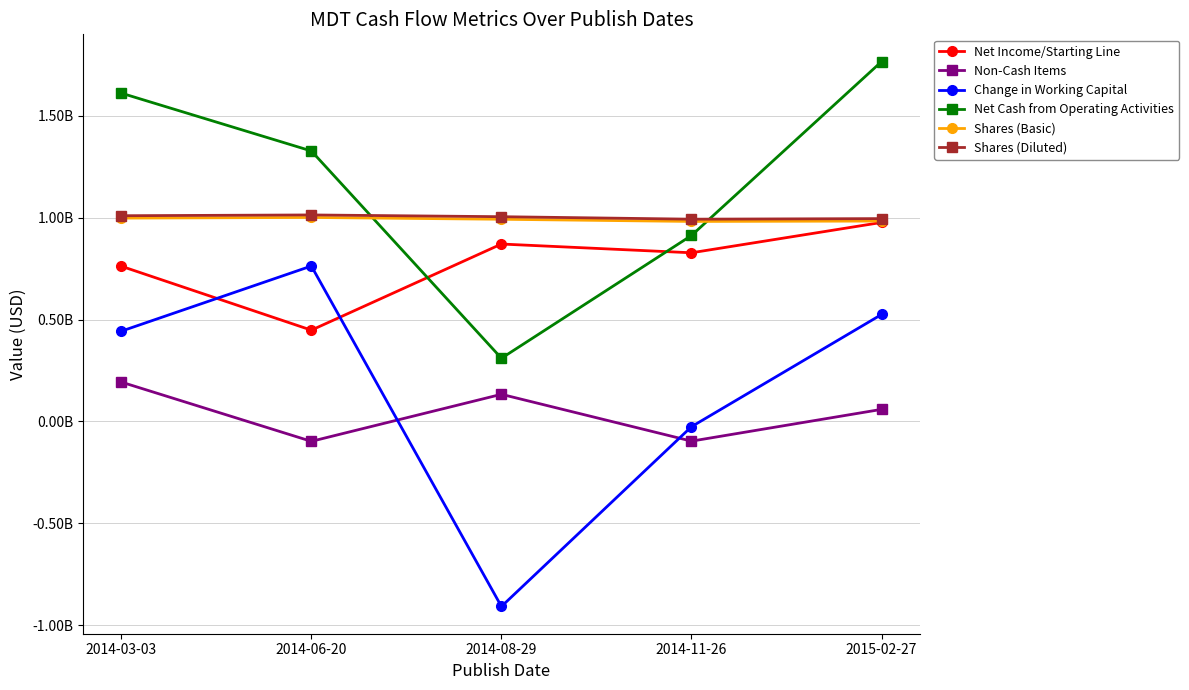

What value does the Net Income/Starting Line series have at 2015-02-27, to the nearest 50?

977000000